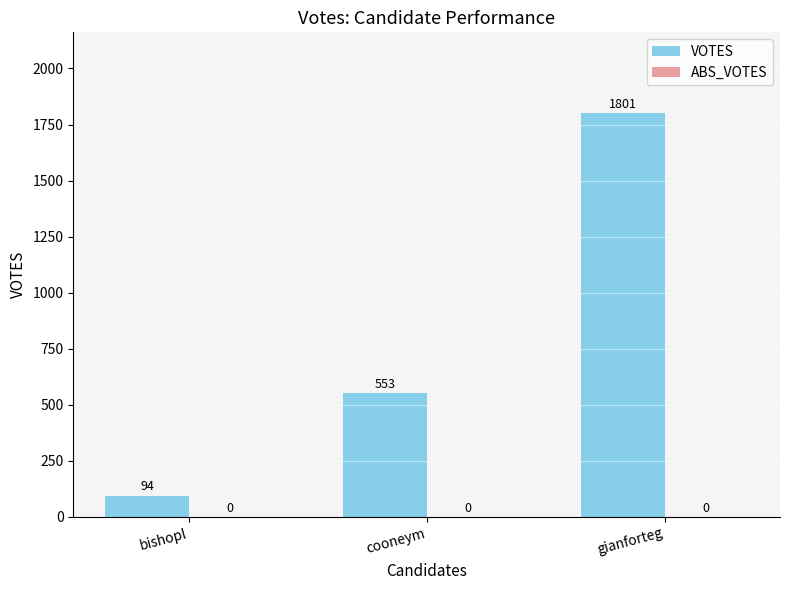

Reading right to left, list all the values displayed in this chart.

gianforteg=1801	cooneym=553	bishopl=94